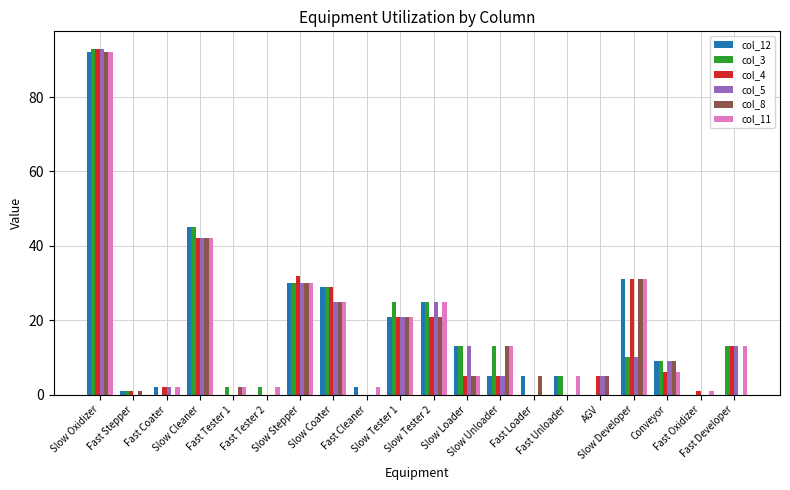

What is the maximum value for col_4?

93